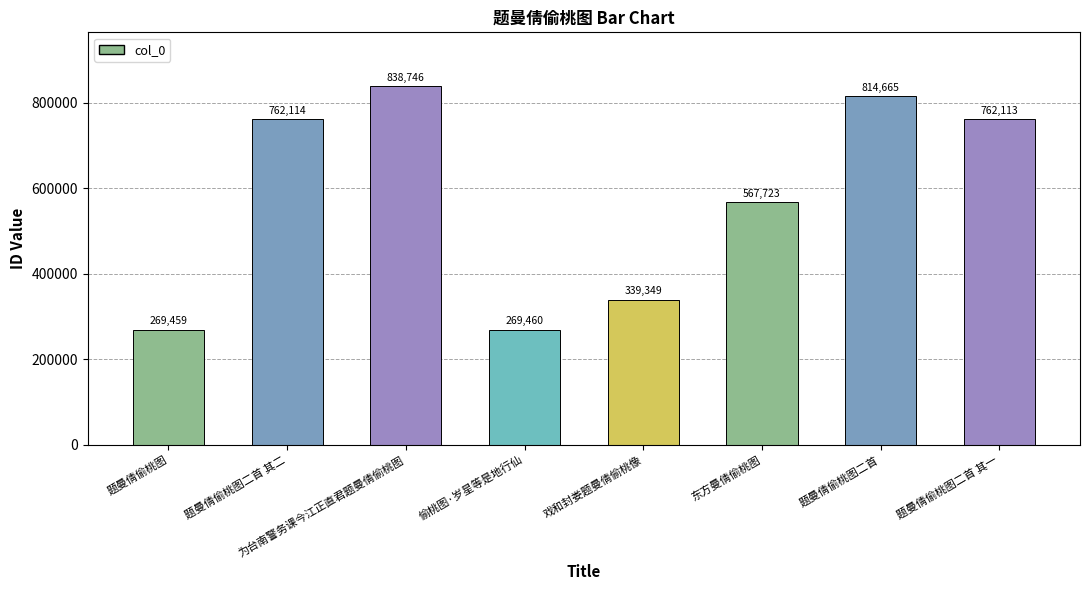

What position from the right is 题曼倩偷桃图二首 其二?

7